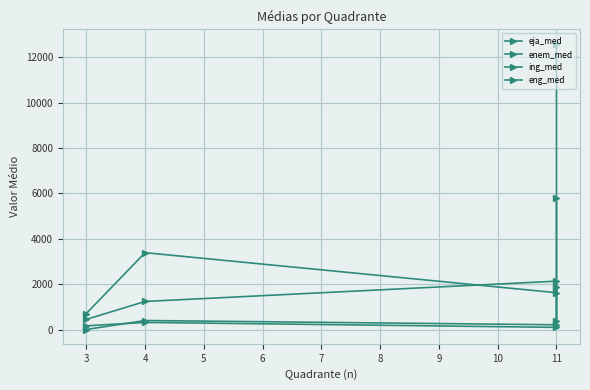

Reading left to right, transcribe all the data shown in this chart.

eja_med: 162.3	312.5	94.7	5804.0
enem_med: 704.7	3386.5	1621.9	12602.1
ing_med: 0.0	396.5	208.6	1854.3
eng_med: 445.9	1235.8	2131.3	384.9